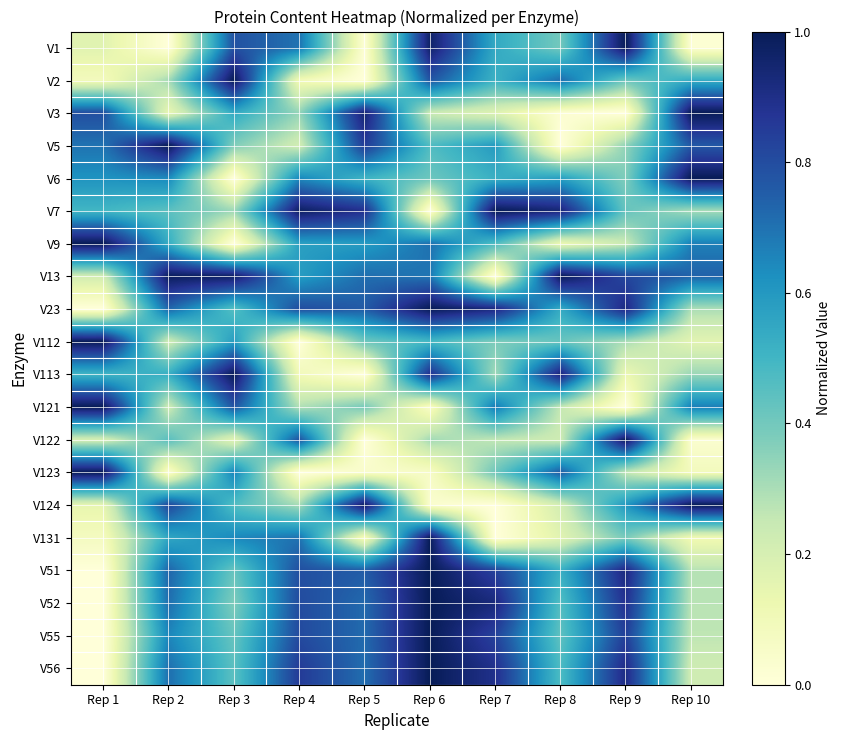

Reading right to left, extract all data points from this chart.

V1: Rep 10=0.0	Rep 9=1.0	Rep 8=0.4	Rep 7=0.5	Rep 6=1.0	Rep 5=0.0	Rep 4=0.7	Rep 3=0.8	Rep 2=0.0	Rep 1=0.2
V2: Rep 10=0.5	Rep 9=0.4	Rep 8=0.7	Rep 7=0.5	Rep 6=0.8	Rep 5=0.0	Rep 4=0.1	Rep 3=1.0	Rep 2=0.3	Rep 1=0.1
V3: Rep 10=1.0	Rep 9=0.0	Rep 8=0.0	Rep 7=0.2	Rep 6=0.2	Rep 5=1.0	Rep 4=0.3	Rep 3=0.5	Rep 2=0.1	Rep 1=0.8
V5: Rep 10=0.8	Rep 9=0.3	Rep 8=0.0	Rep 7=0.6	Rep 6=0.5	Rep 5=0.9	Rep 4=0.2	Rep 3=0.4	Rep 2=1.0	Rep 1=0.7
V6: Rep 10=1.0	Rep 9=0.4	Rep 8=0.6	Rep 7=0.5	Rep 6=0.4	Rep 5=0.5	Rep 4=0.6	Rep 3=0.0	Rep 2=0.6	Rep 1=0.6
V7: Rep 10=0.3	Rep 9=0.4	Rep 8=0.9	Rep 7=1.0	Rep 6=0.0	Rep 5=0.9	Rep 4=1.0	Rep 3=0.3	Rep 2=0.4	Rep 1=0.5
V9: Rep 10=0.7	Rep 9=0.2	Rep 8=0.1	Rep 7=0.5	Rep 6=0.7	Rep 5=0.6	Rep 4=0.6	Rep 3=0.0	Rep 2=0.5	Rep 1=1.0
V13: Rep 10=0.7	Rep 9=0.8	Rep 8=1.0	Rep 7=0.0	Rep 6=0.7	Rep 5=0.7	Rep 4=0.6	Rep 3=1.0	Rep 2=1.0	Rep 1=0.2
V23: Rep 10=0.3	Rep 9=0.9	Rep 8=0.5	Rep 7=0.9	Rep 6=1.0	Rep 5=0.8	Rep 4=0.8	Rep 3=0.5	Rep 2=0.7	Rep 1=0.0
V112: Rep 10=0.2	Rep 9=0.3	Rep 8=0.4	Rep 7=0.4	Rep 6=0.5	Rep 5=0.4	Rep 4=0.0	Rep 3=0.6	Rep 2=0.2	Rep 1=1.0
V113: Rep 10=0.3	Rep 9=0.1	Rep 8=0.9	Rep 7=0.3	Rep 6=0.9	Rep 5=0.0	Rep 4=0.1	Rep 3=1.0	Rep 2=0.5	Rep 1=0.5
V121: Rep 10=0.7	Rep 9=0.0	Rep 8=0.3	Rep 7=0.7	Rep 6=0.1	Rep 5=0.4	Rep 4=0.3	Rep 3=0.8	Rep 2=0.2	Rep 1=1.0
V122: Rep 10=0.0	Rep 9=1.0	Rep 8=0.2	Rep 7=0.3	Rep 6=0.3	Rep 5=0.0	Rep 4=0.8	Rep 3=0.2	Rep 2=0.4	Rep 1=0.2
V123: Rep 10=0.1	Rep 9=0.3	Rep 8=0.8	Rep 7=0.4	Rep 6=0.1	Rep 5=0.0	Rep 4=0.0	Rep 3=0.7	Rep 2=0.0	Rep 1=1.0
V124: Rep 10=1.0	Rep 9=0.6	Rep 8=0.2	Rep 7=0.0	Rep 6=0.0	Rep 5=1.0	Rep 4=0.3	Rep 3=0.5	Rep 2=0.8	Rep 1=0.1
V131: Rep 10=0.1	Rep 9=0.4	Rep 8=0.2	Rep 7=0.0	Rep 6=1.0	Rep 5=0.1	Rep 4=0.7	Rep 3=0.6	Rep 2=0.6	Rep 1=0.1
V51: Rep 10=0.3	Rep 9=0.9	Rep 8=0.5	Rep 7=0.8	Rep 6=1.0	Rep 5=0.8	Rep 4=0.8	Rep 3=0.4	Rep 2=0.7	Rep 1=0.0
V52: Rep 10=0.3	Rep 9=0.9	Rep 8=0.5	Rep 7=0.9	Rep 6=1.0	Rep 5=0.7	Rep 4=0.8	Rep 3=0.4	Rep 2=0.7	Rep 1=0.0
V55: Rep 10=0.3	Rep 9=0.8	Rep 8=0.4	Rep 7=0.8	Rep 6=1.0	Rep 5=0.7	Rep 4=0.8	Rep 3=0.4	Rep 2=0.7	Rep 1=0.0
V56: Rep 10=0.2	Rep 9=0.9	Rep 8=0.5	Rep 7=0.9	Rep 6=1.0	Rep 5=0.7	Rep 4=0.9	Rep 3=0.4	Rep 2=0.7	Rep 1=0.0